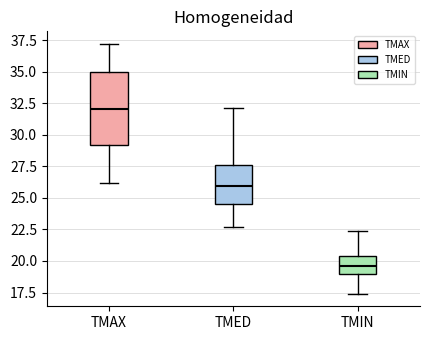

Reading left to right, read every box against the y-axis: the position of its median line, the range the box covers, and the ends of its whiskers. The values are not printed on the chart, so give them approximately, as read against the axis.

TMAX: median 32.0, box 29.0 to 35.0, whiskers 26.0 to 37.0
TMED: median 26.0, box 24.5 to 27.5, whiskers 22.5 to 32.0
TMIN: median 19.5, box 19.0 to 20.5, whiskers 17.5 to 22.5